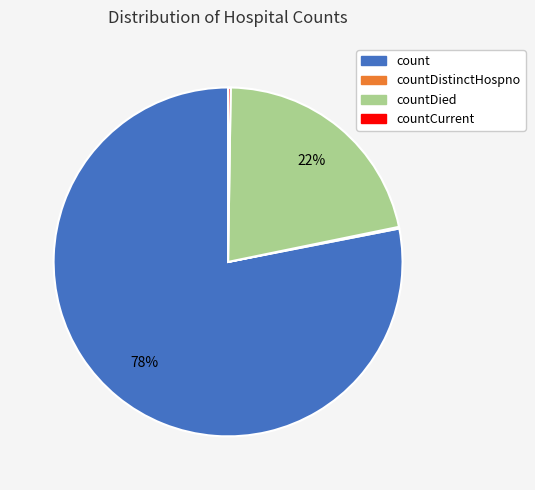

The count slice represents 71% of the pie. True or false?

False